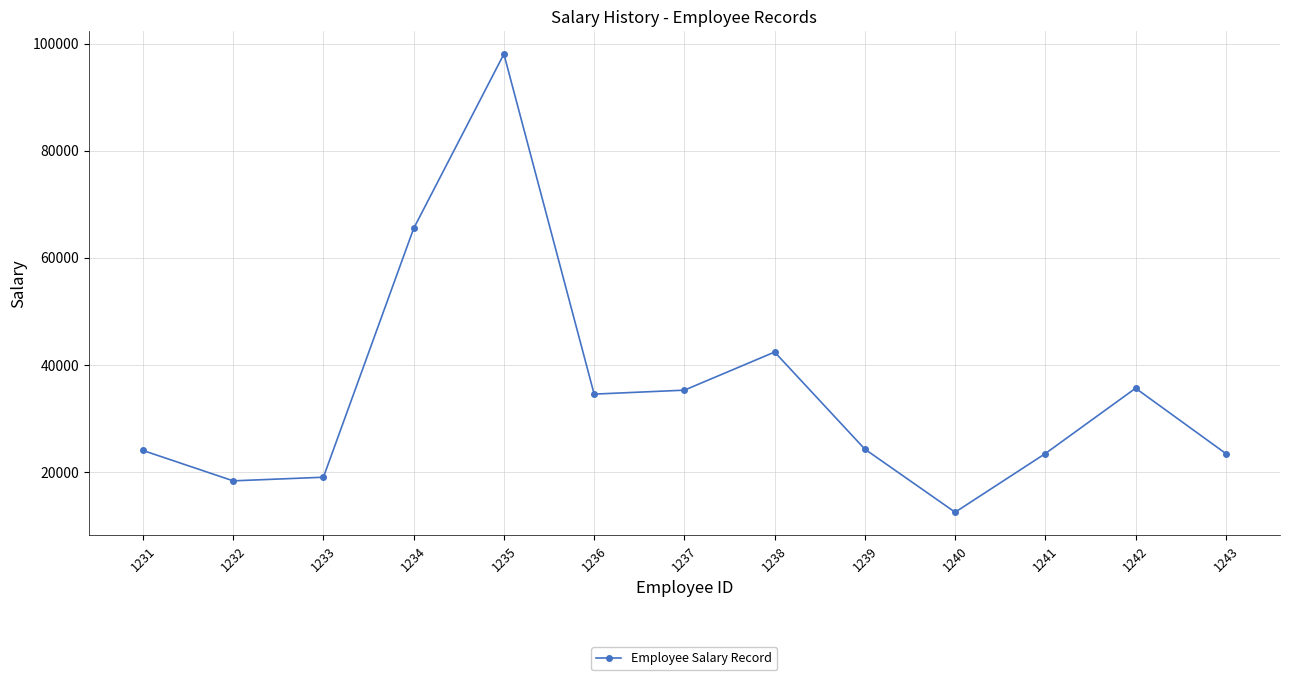

What is the difference between the values at 1231 and 1233?

5000